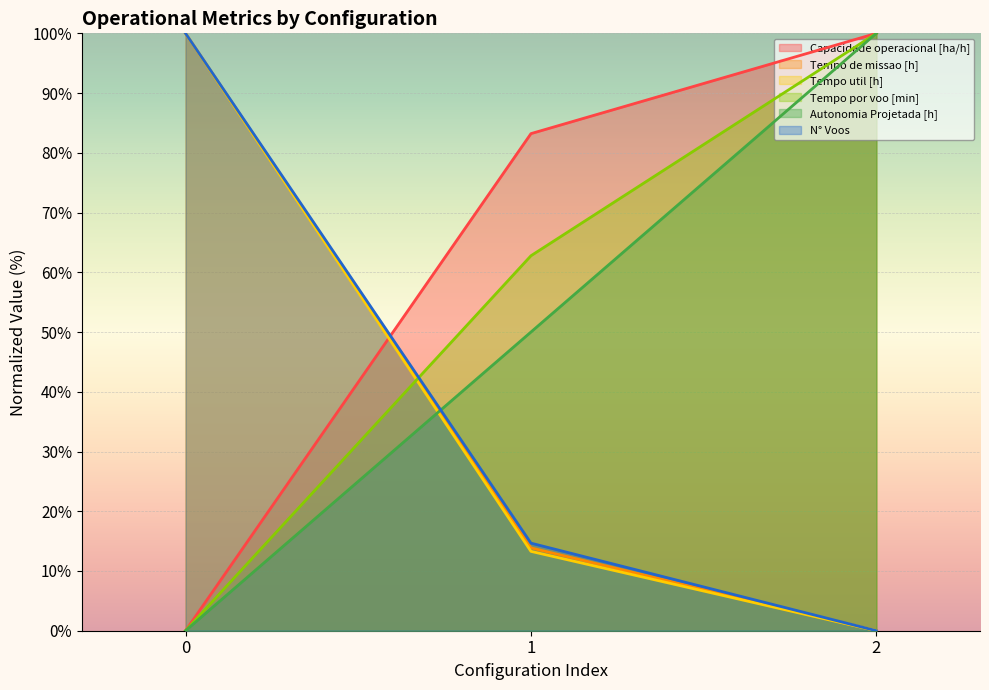

What is the value of the Autonomia Projetada [h] point at the 2nd from the left?

50.0